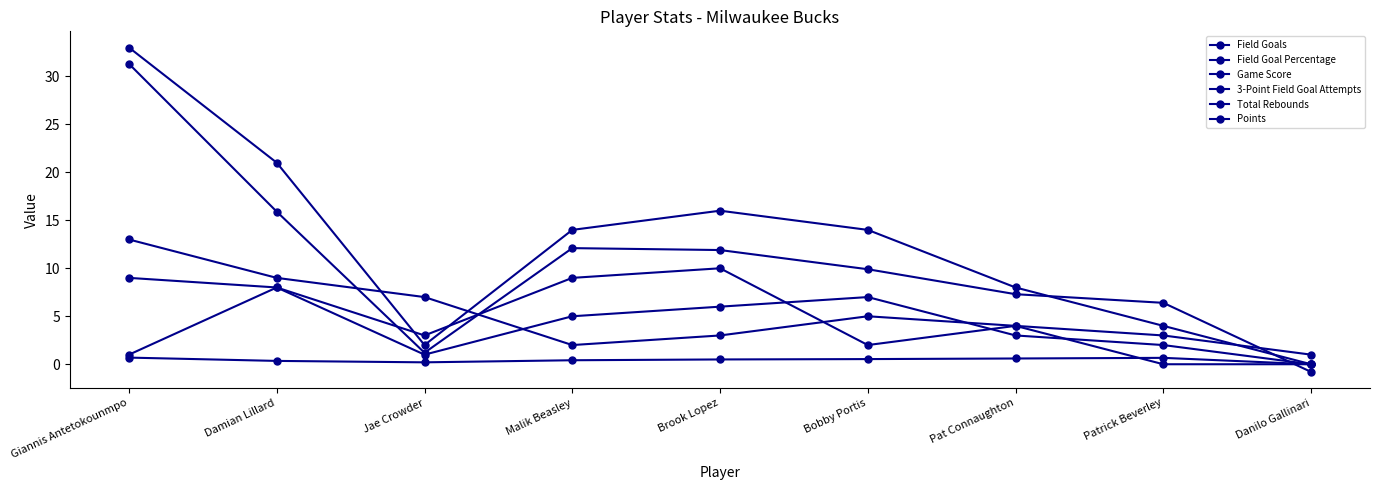

At which category is the sum across all series the highest?

Giannis Antetokounmpo